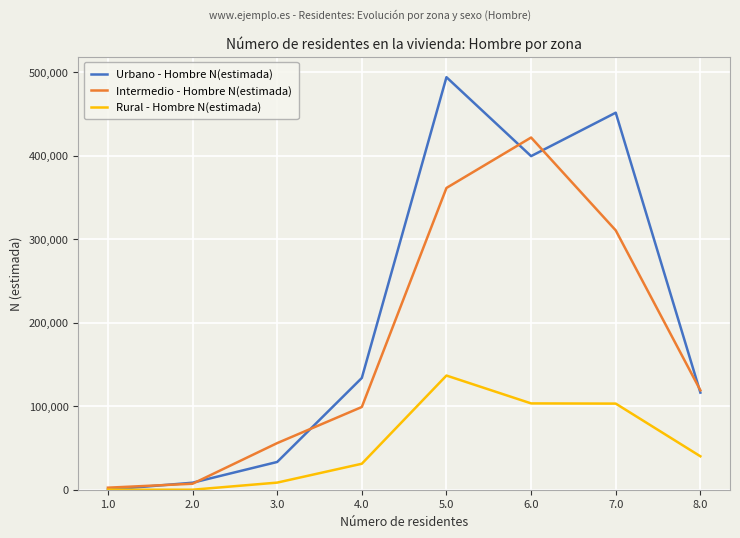

How many lines are shown in the chart?

3